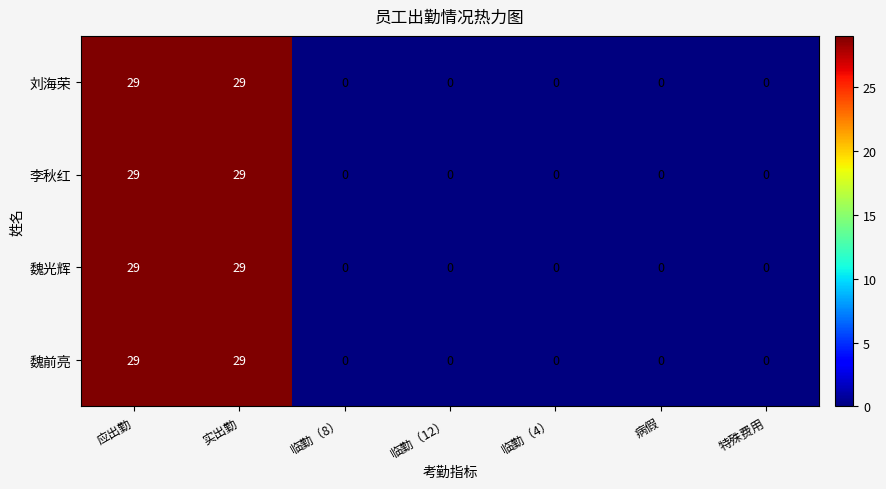

Is it true that 魏光辉 equals 17 at 特殊费用?

False